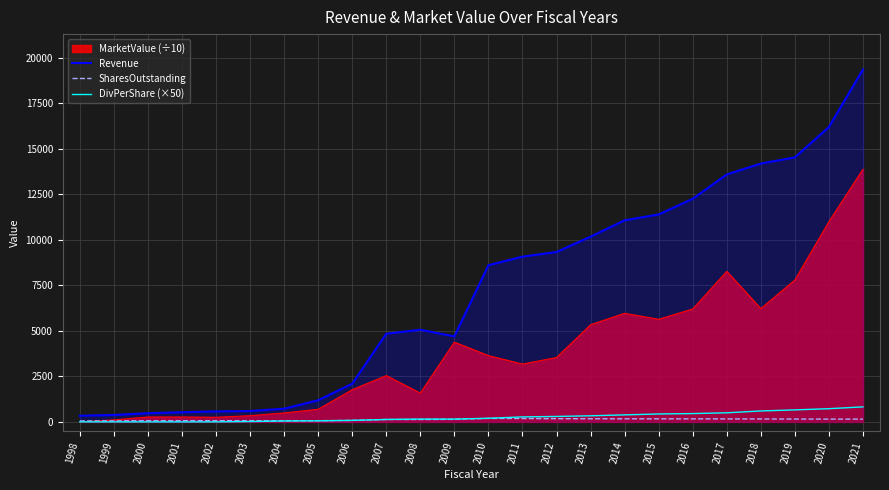

Which label corresponds to the largest value in the chart?

2021